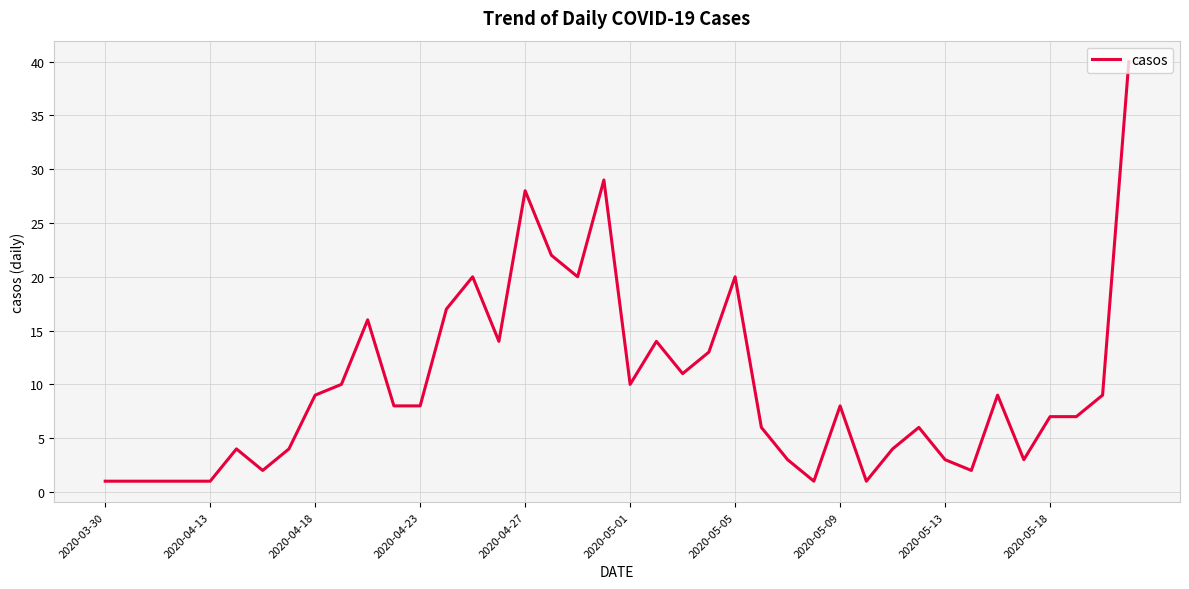

What is the sum of all values?

393